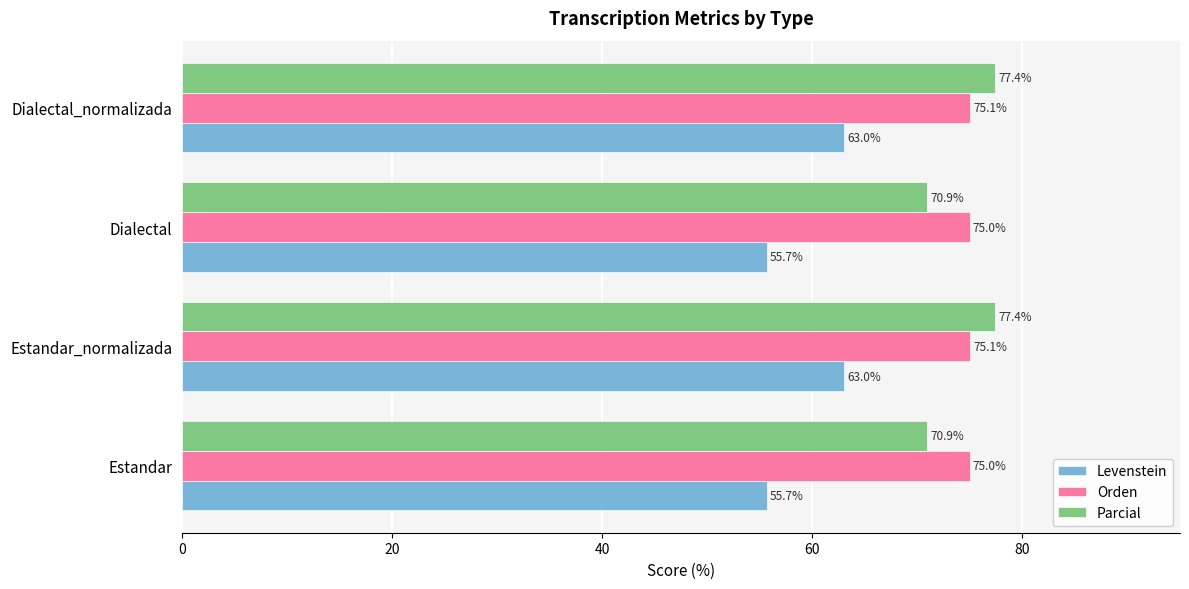

What is the maximum value for Orden?

75.1